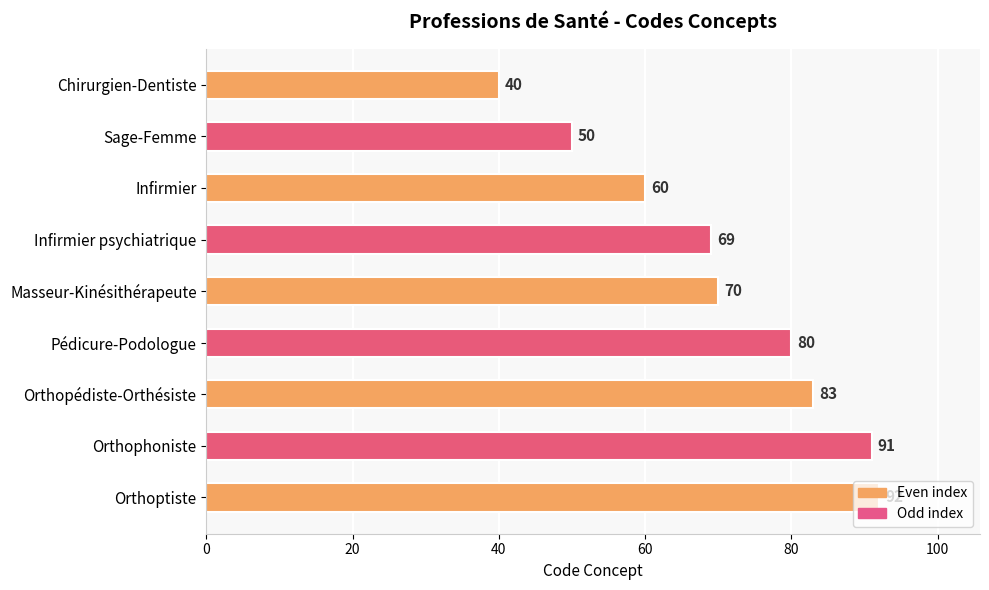

What is the minimum value shown in the chart?

40